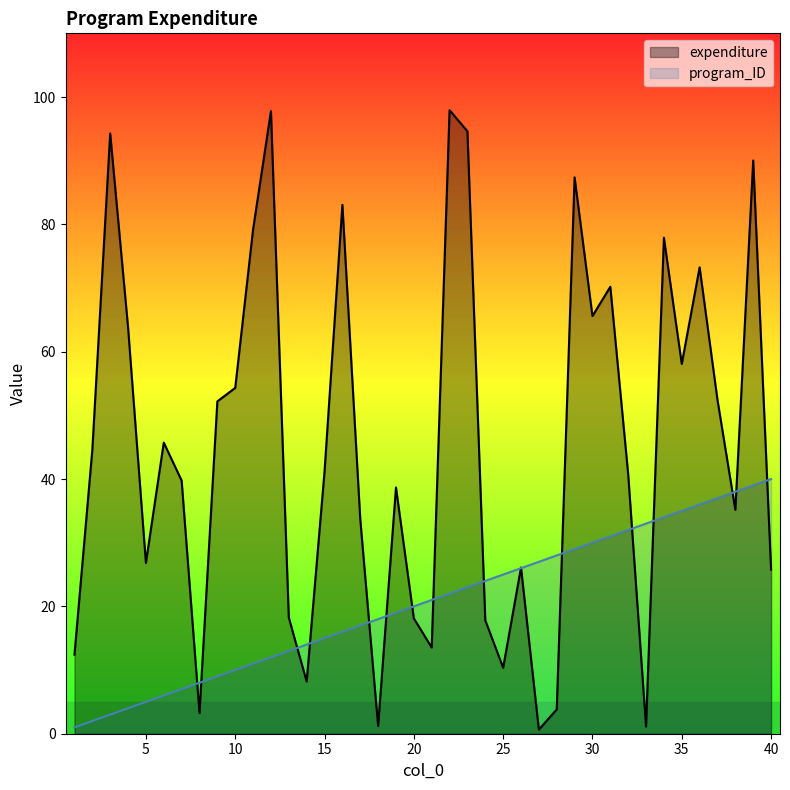

What is the spread (max minus min) of values at 23?

71.6